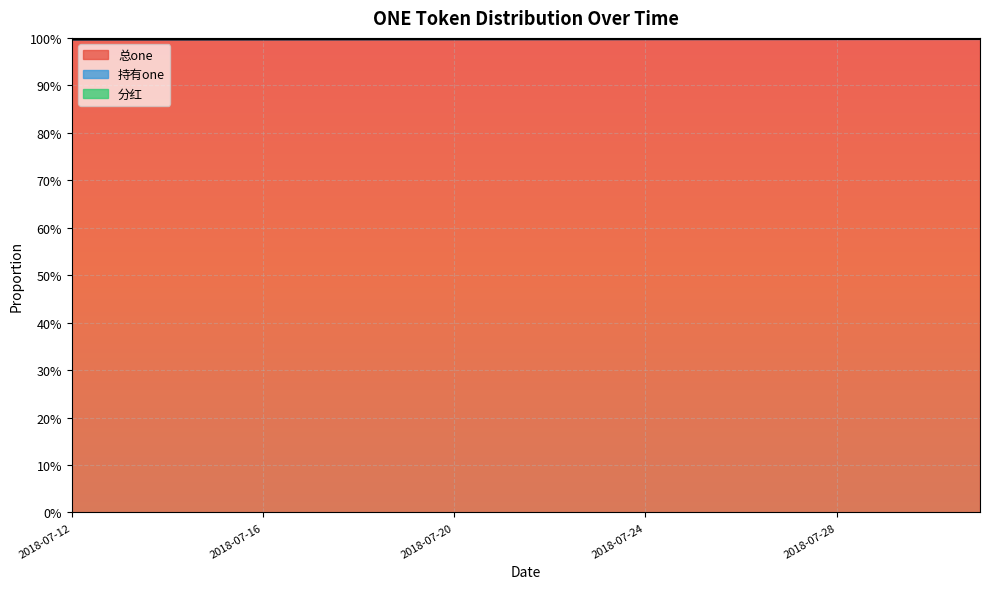

At how many categories does at least one series exceed 0?

20